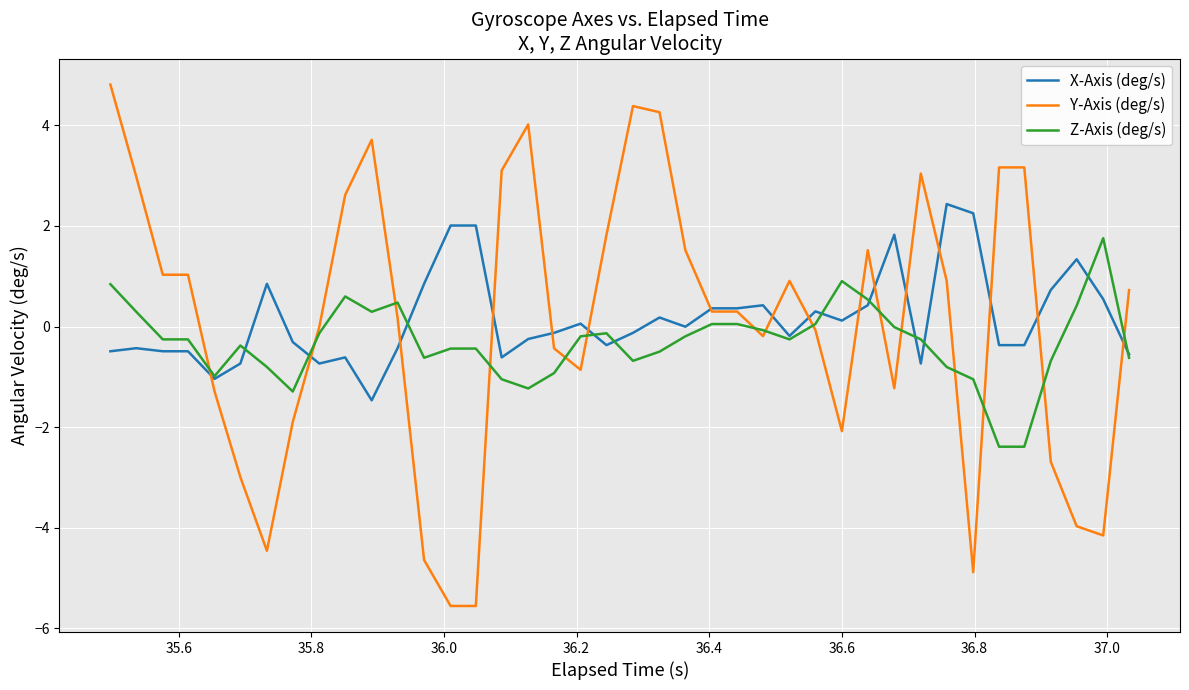

True or false: Y-Axis (deg/s) and Z-Axis (deg/s) intersect in this chart.

True